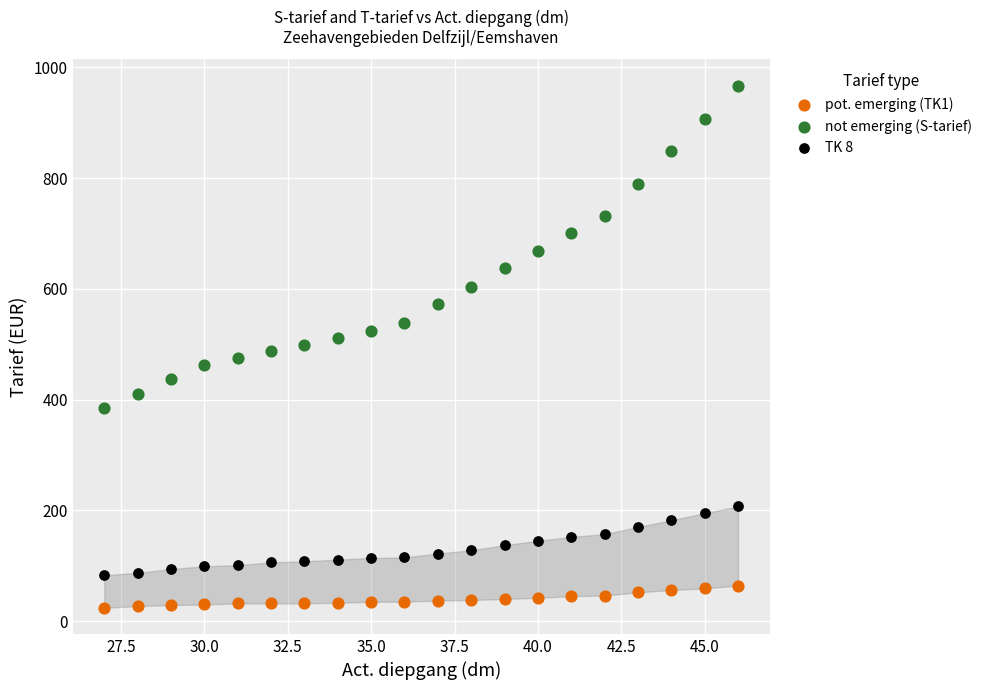

Which series contains the highest Y value?

not emerging (S-tarief)